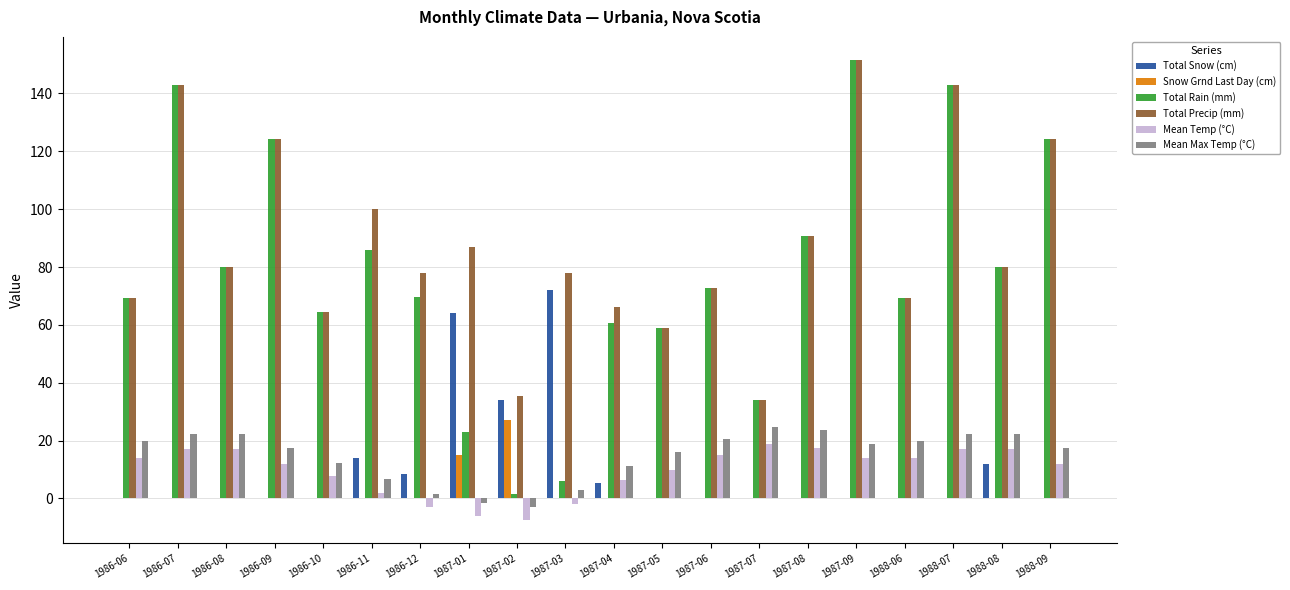

Is the value of Snow Grnd Last Day (cm) at 1987-06 greater than the value of Total Precip (mm) at 1987-03?

No